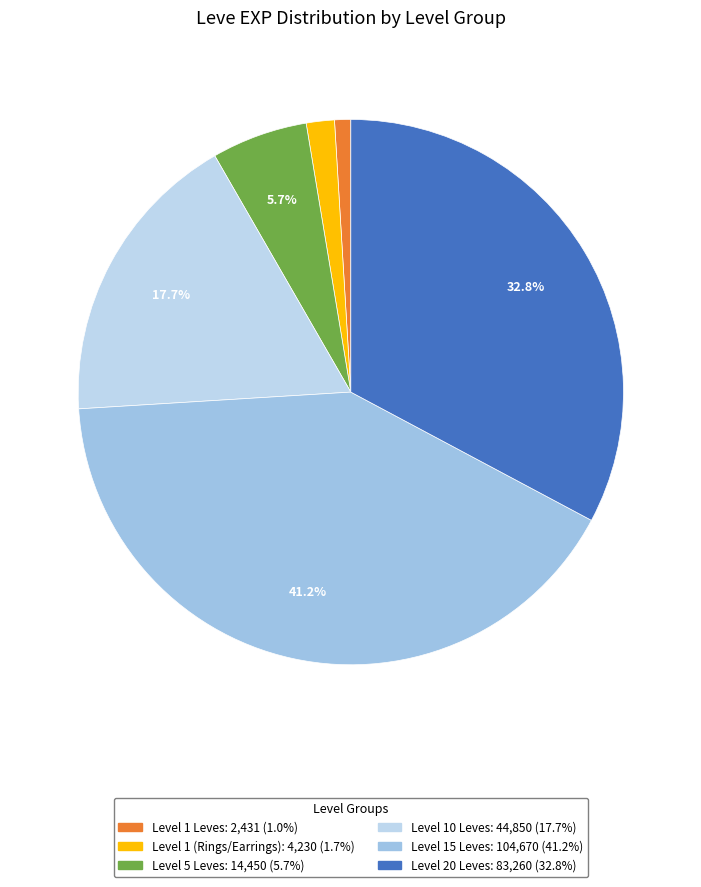

How many slices are in this pie chart?

6